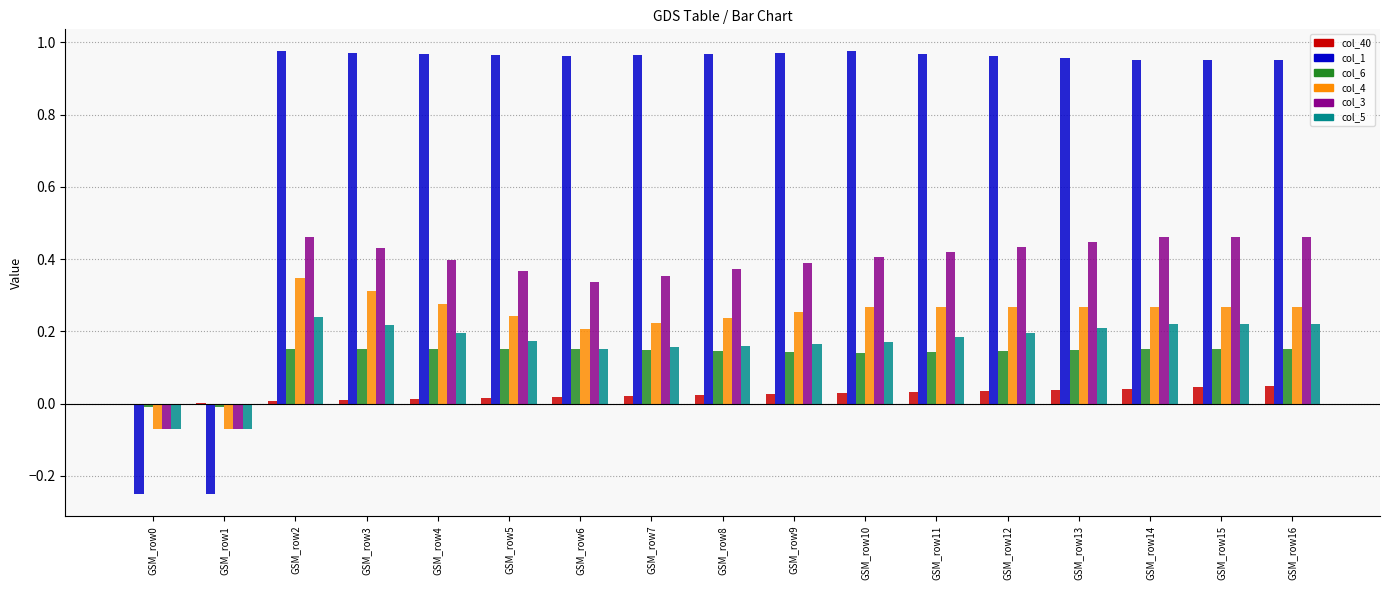

What is the sum of all col_1 values?

14.0